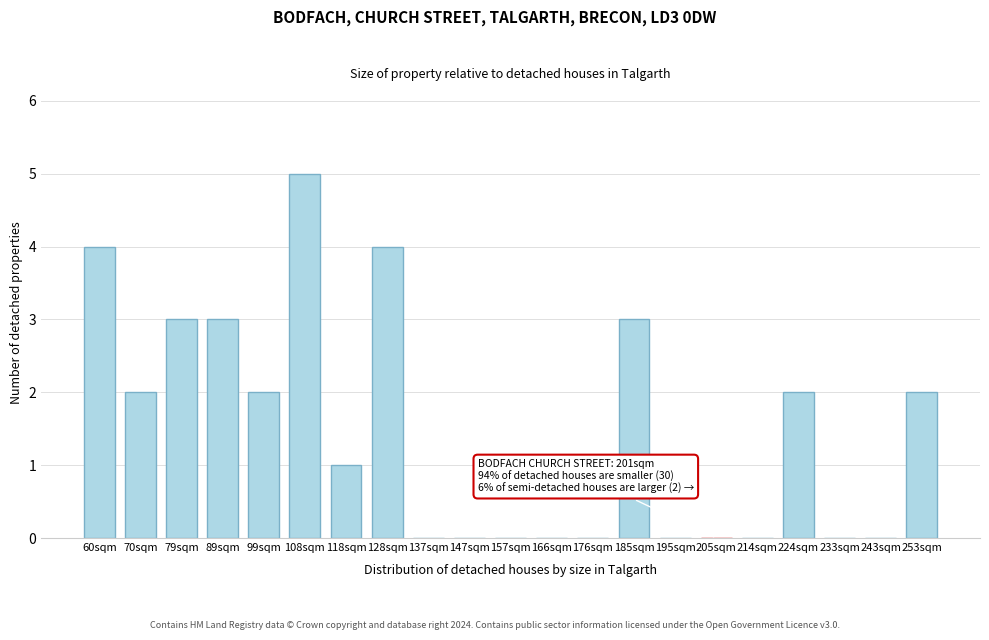

Reading left to right, extract all data points from this chart.

60sqm=4	70sqm=2	79sqm=3	89sqm=3	99sqm=2	108sqm=5	118sqm=1	128sqm=4	137sqm=0	147sqm=0	157sqm=0	166sqm=0	176sqm=0	185sqm=3	195sqm=0	205sqm=0	214sqm=0	224sqm=2	233sqm=0	243sqm=0	253sqm=2